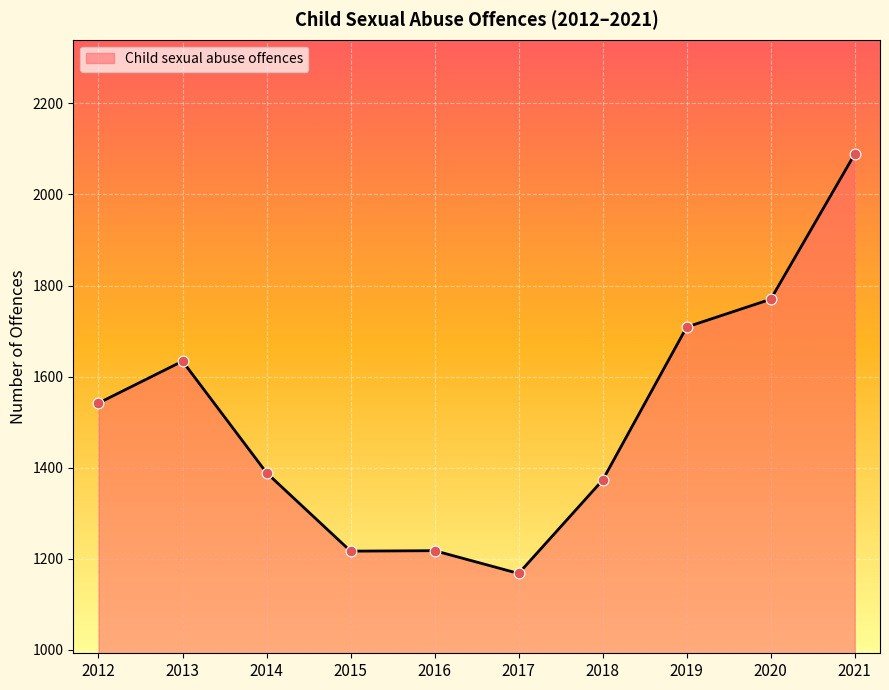

Between 2019 and 2021, which is larger?

2021